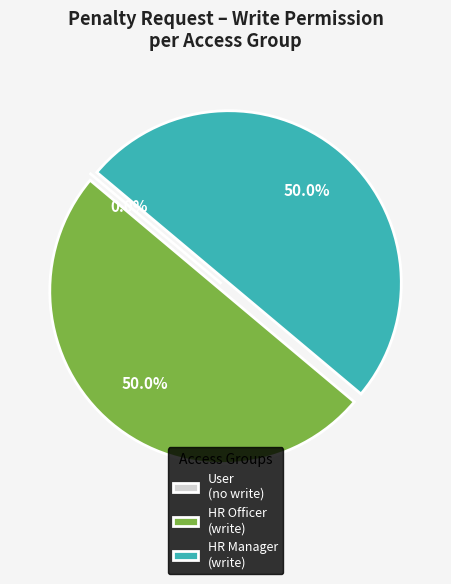

Count the number of slices in the pie.

3